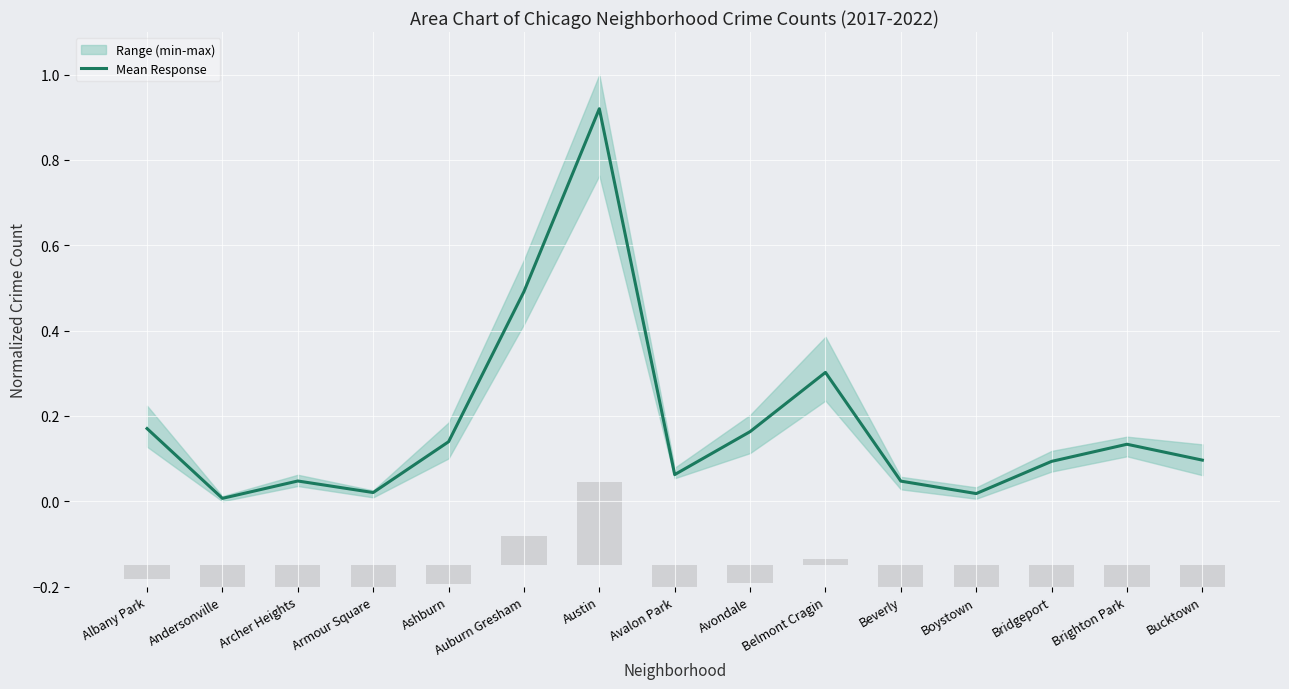

What is the difference between the maximum and minimum values?

0.9